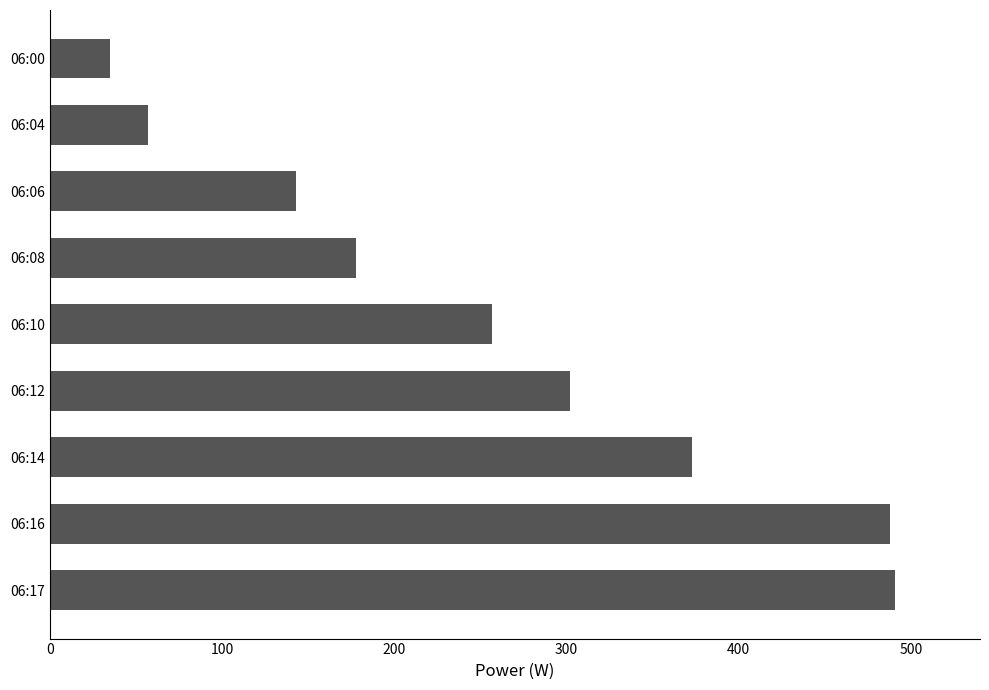

What is the minimum value shown in the chart?

35